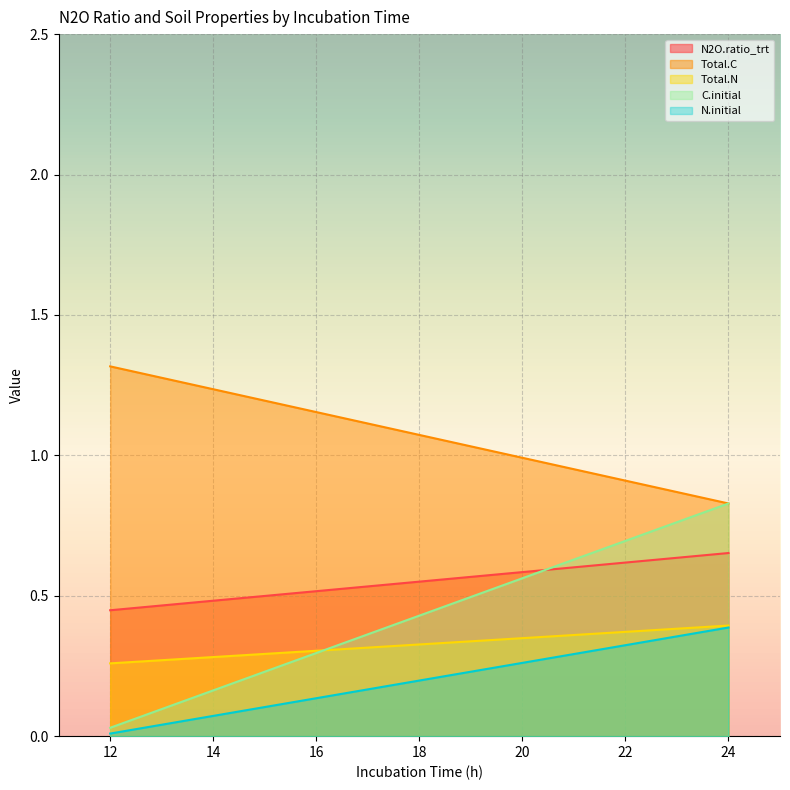

True or false: C.initial has more than 1 interior local peaks.

False